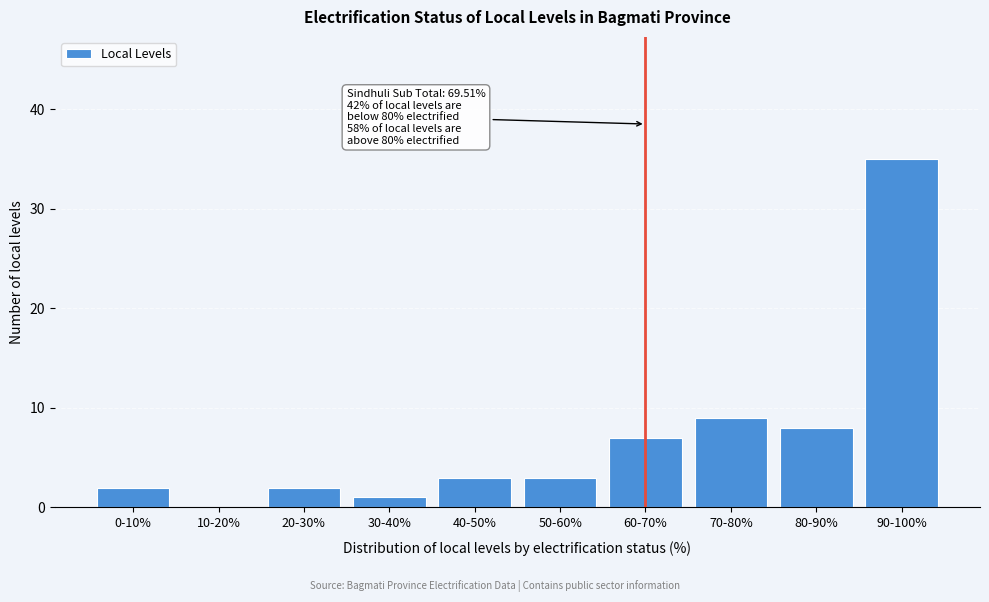

Reading left to right, what are all the values shown in this chart?

0-10%=2	10-20%=0	20-30%=2	30-40%=1	40-50%=3	50-60%=3	60-70%=7	70-80%=9	80-90%=8	90-100%=35